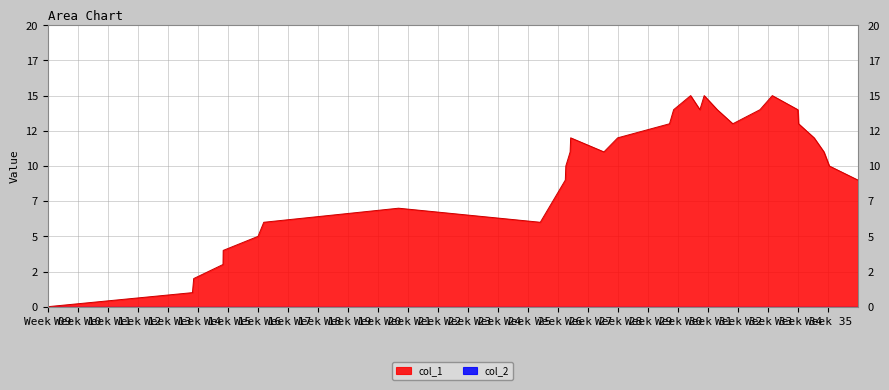

Where does the data first go above 11?

1656781251